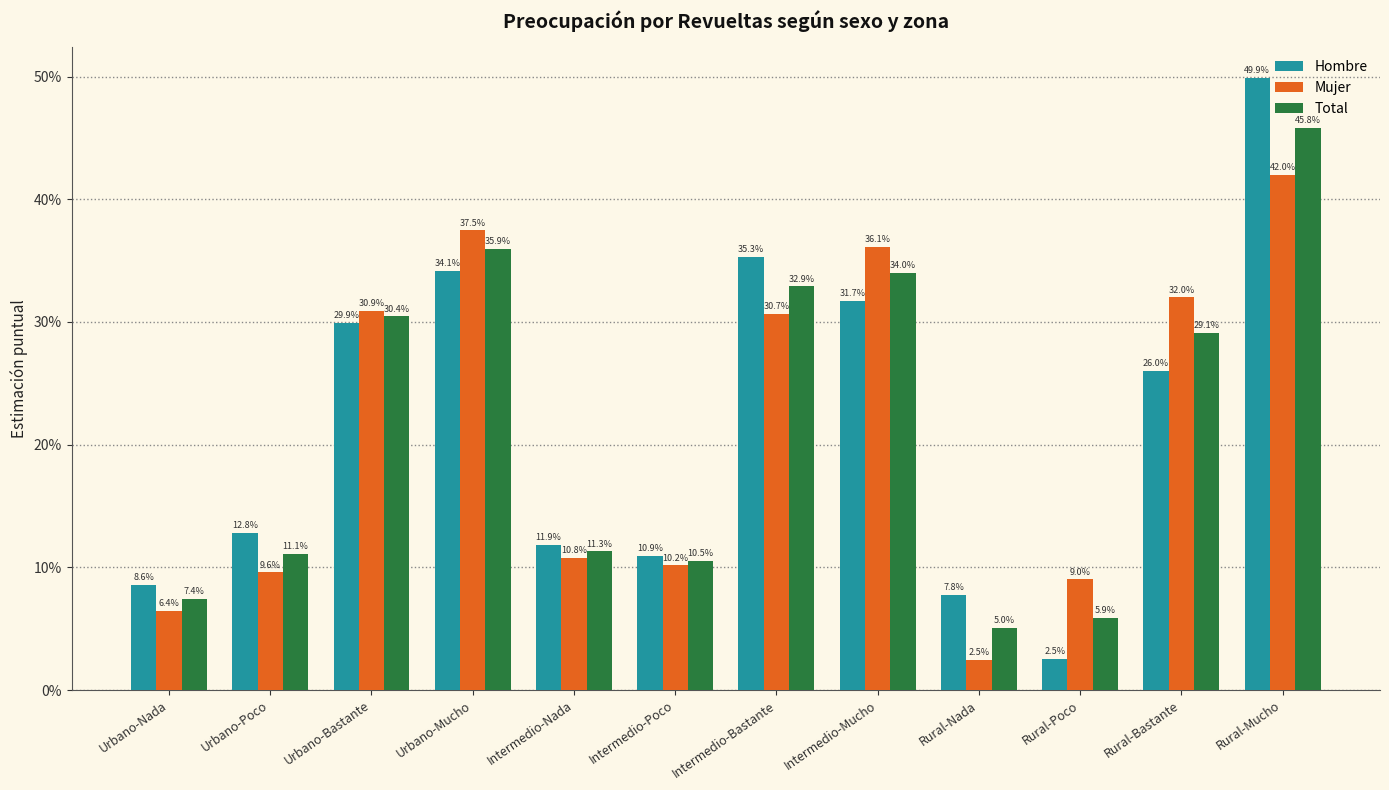

Where is Hombre nearest to the value 0?

Rural-Poco